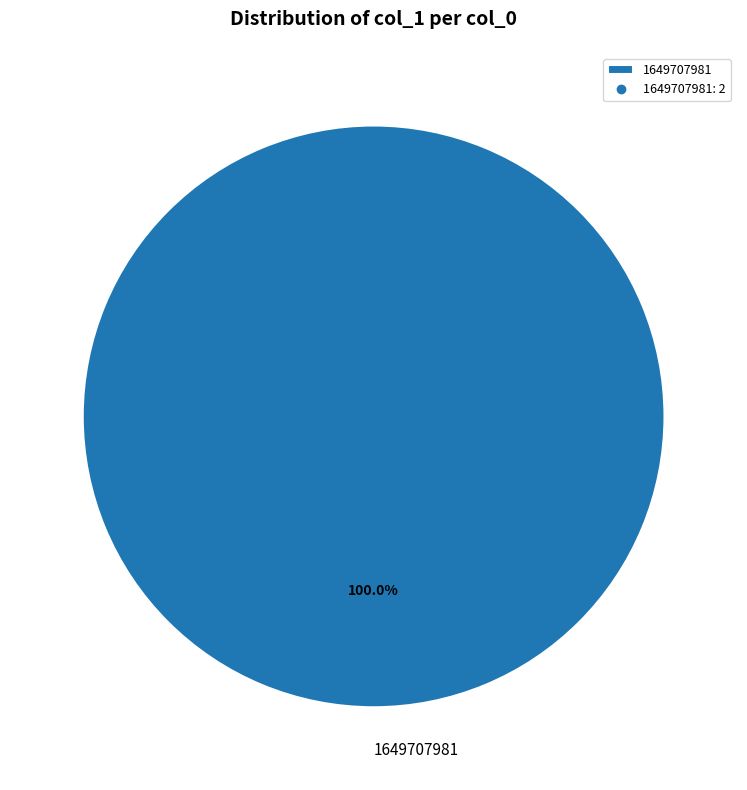

Is there any slice that represents more than half of the pie?

Yes